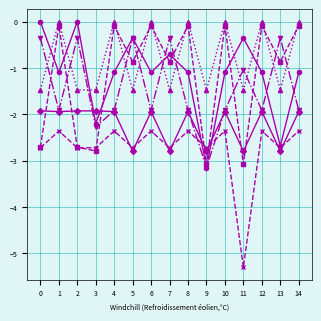

What is the minimum value shown in the chart?

-5.3